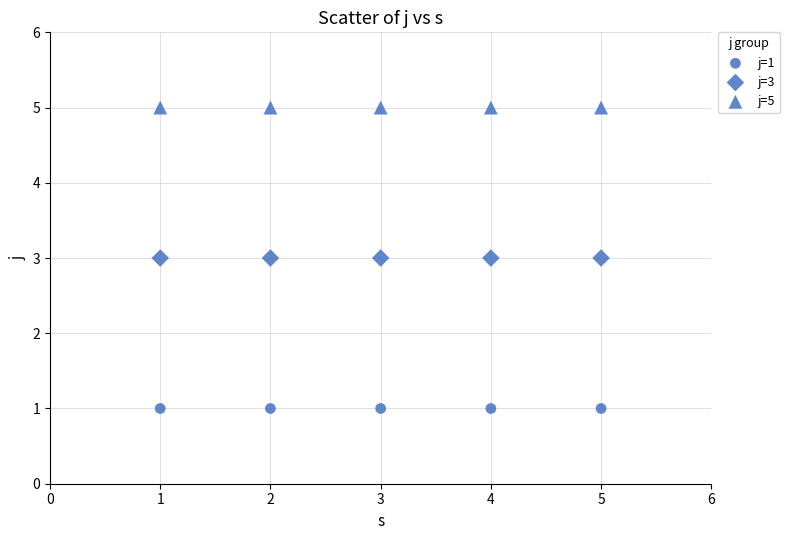

How many points are shown in the scatter plot?

15